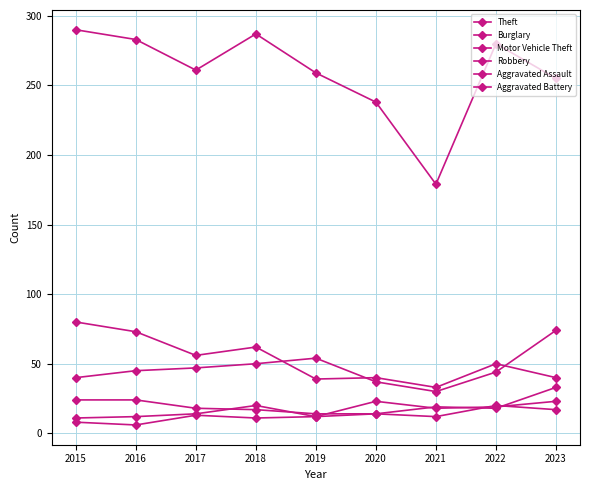

True or false: Aggravated Assault and Motor Vehicle Theft cross at least once.

False